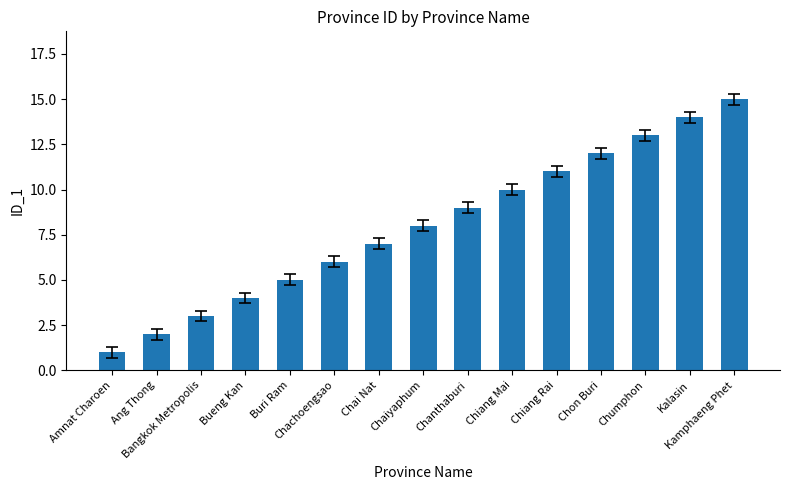

Reading left to right, transcribe all the data shown in this chart.

1	2	3	4	5	6	7	8	9	10	11	12	13	14	15